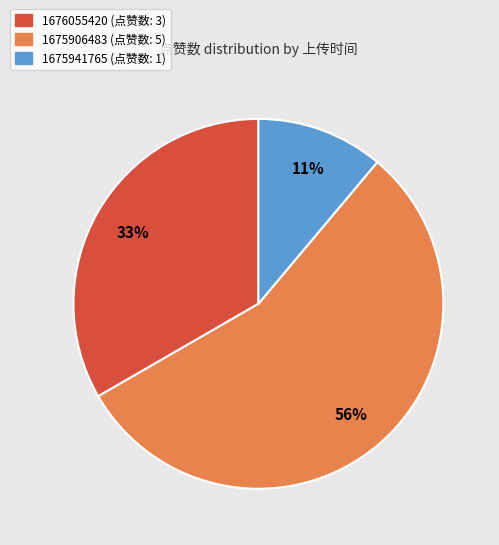

How many slices are in this pie chart?

3